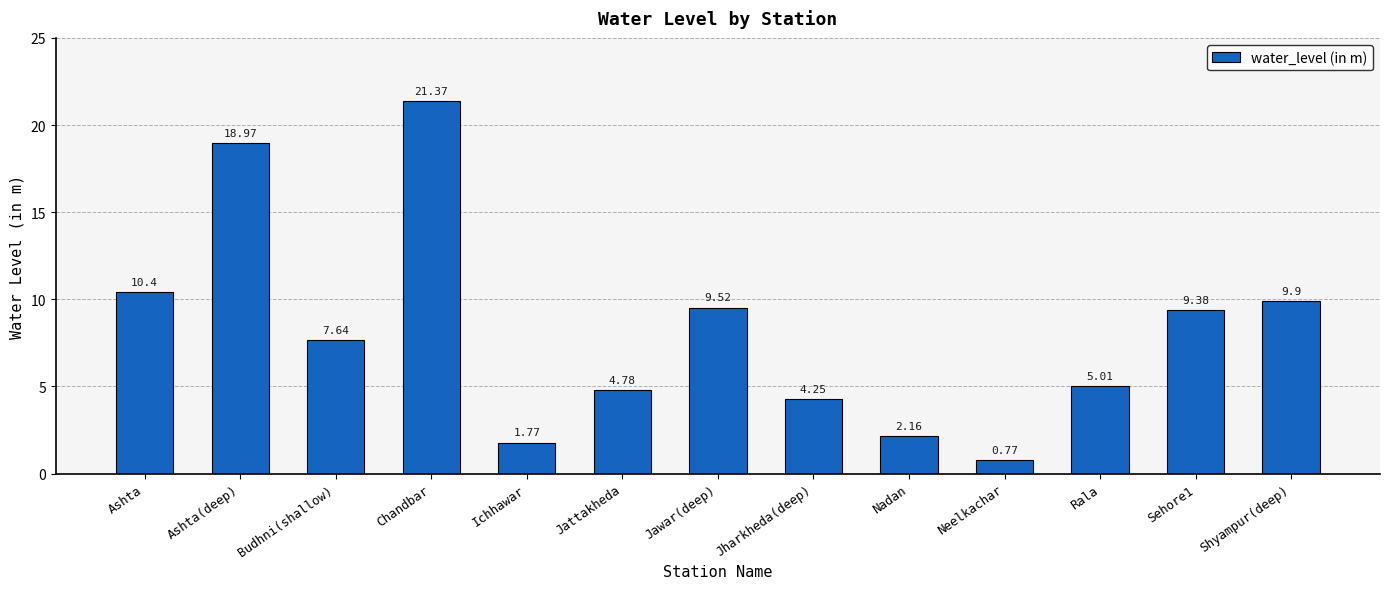

What is the ratio of the value at Shyampur(deep) to the value at Ashta?

1.0